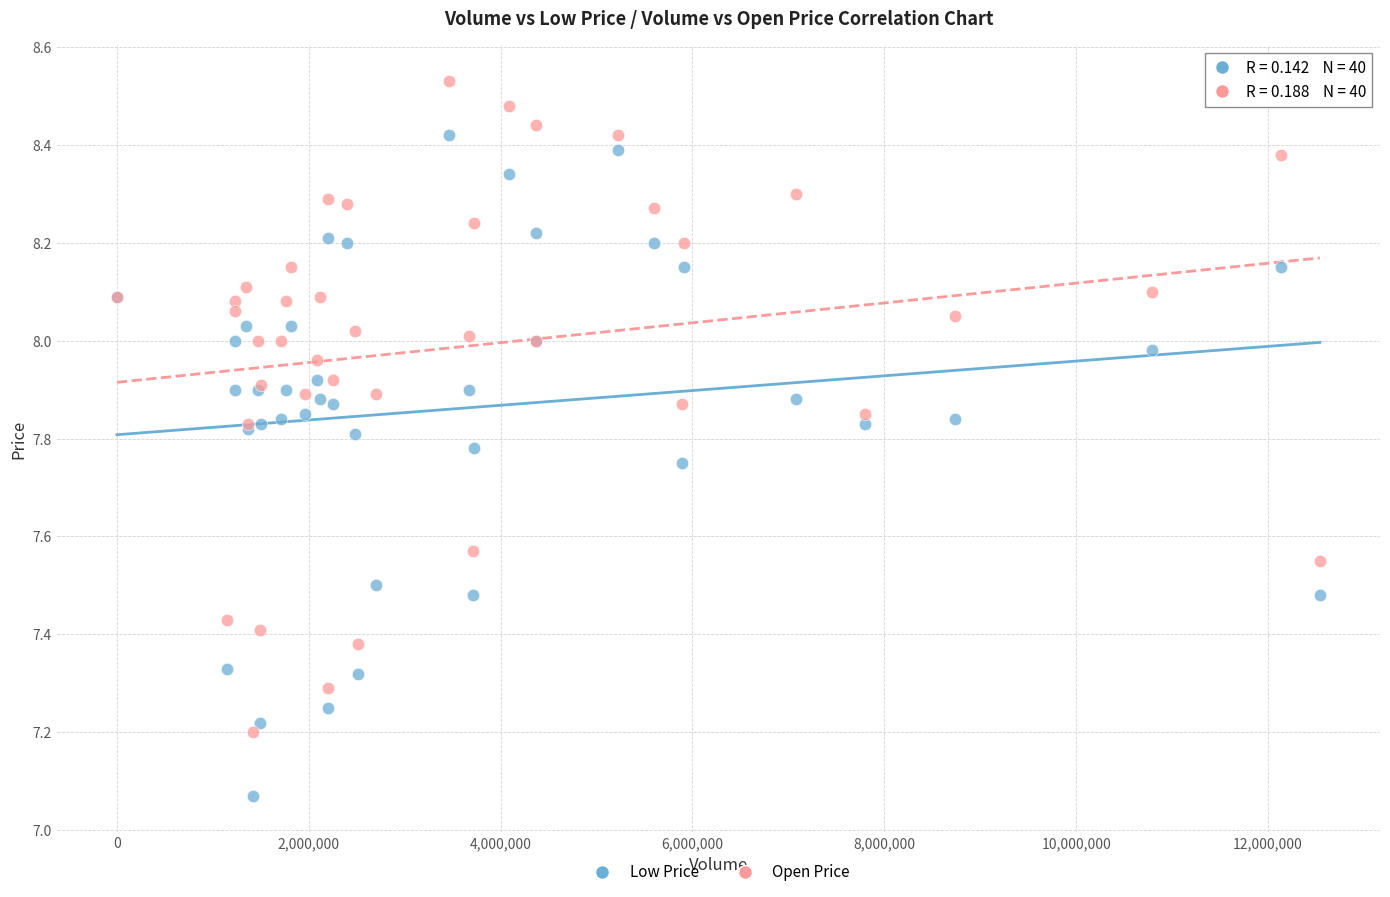

What is the X range (max minus min) for the scatter plot?

12540800.0